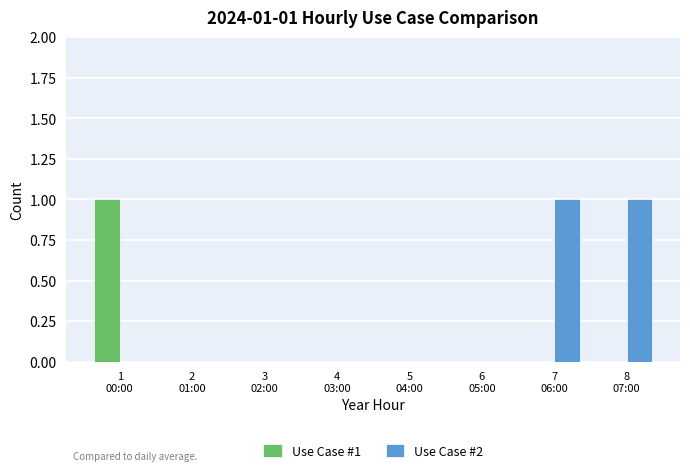

Which series has the largest total across all categories?

Use Case #2